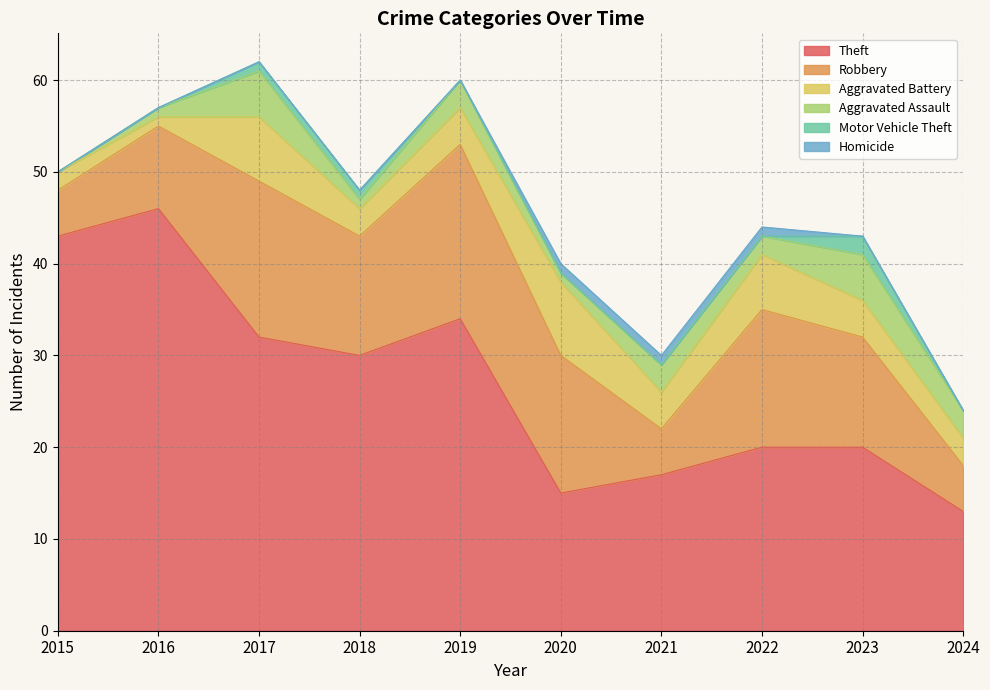

At how many categories does at least one series exceed 15?

8